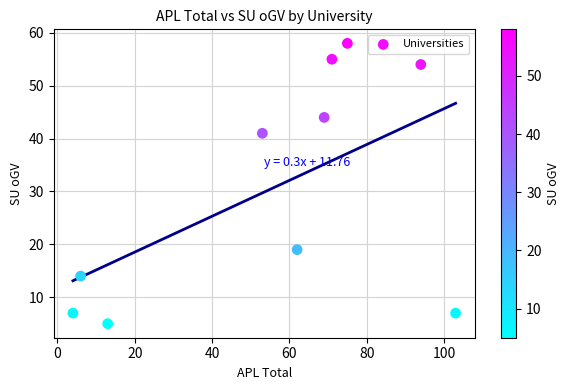

What is the range of X values (max minus min)?

99